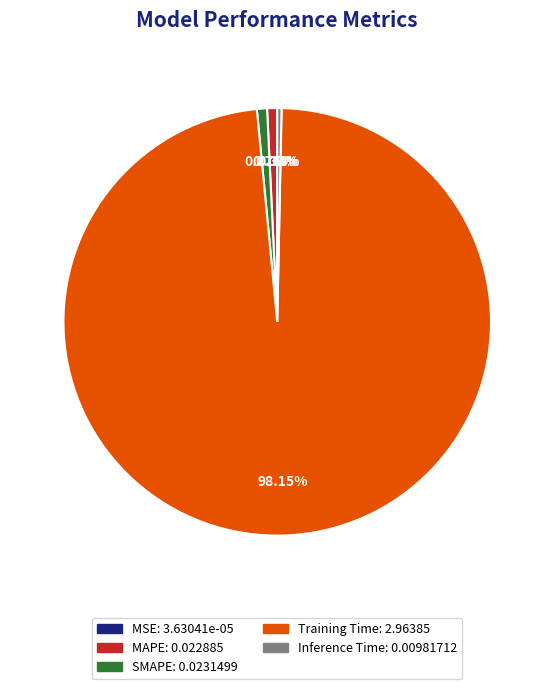

Which category has the biggest portion of the pie?

Training Time